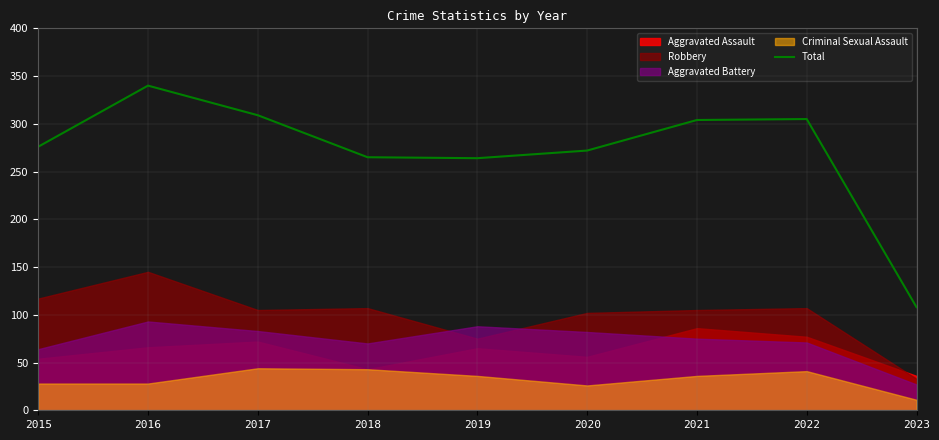

What is the approximate value at 2023, to the nearest 50?

100